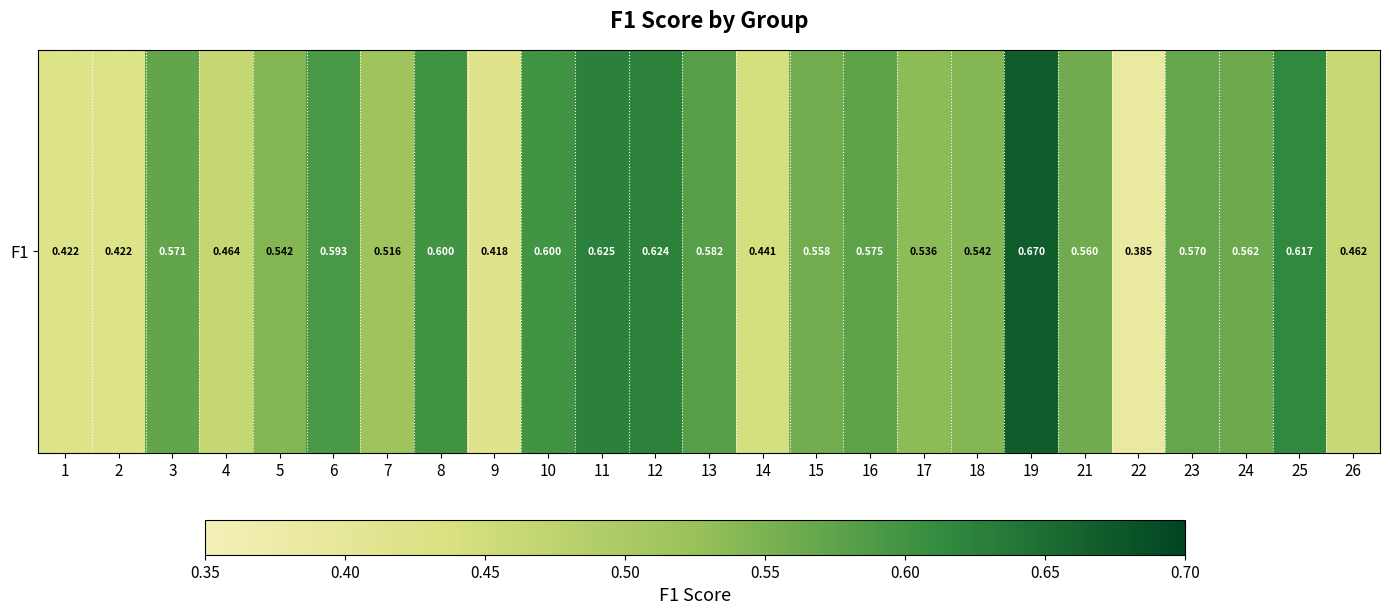

Reading left to right, what are all the values shown in this chart?

0.4	0.4	0.6	0.5	0.5	0.6	0.5	0.6	0.4	0.6	0.6	0.6	0.6	0.4	0.6	0.6	0.5	0.5	0.7	0.6	0.4	0.6	0.6	0.6	0.5